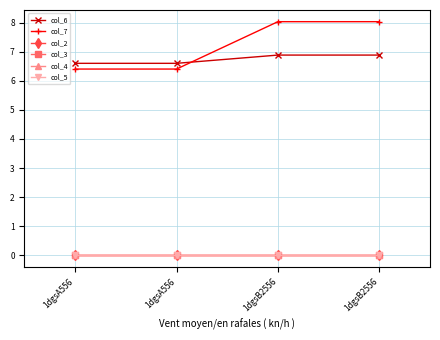

Reading right to left, extract all data points from this chart.

col_6: 6.9	6.9	6.6	6.6
col_7: 8.0	8.0	6.4	6.4
col_2: 0.0	0.0	0.0	0.0
col_3: 0.0	0.0	0.0	0.0
col_4: 0.0	0.0	0.0	0.0
col_5: 0.0	0.0	0.0	0.0